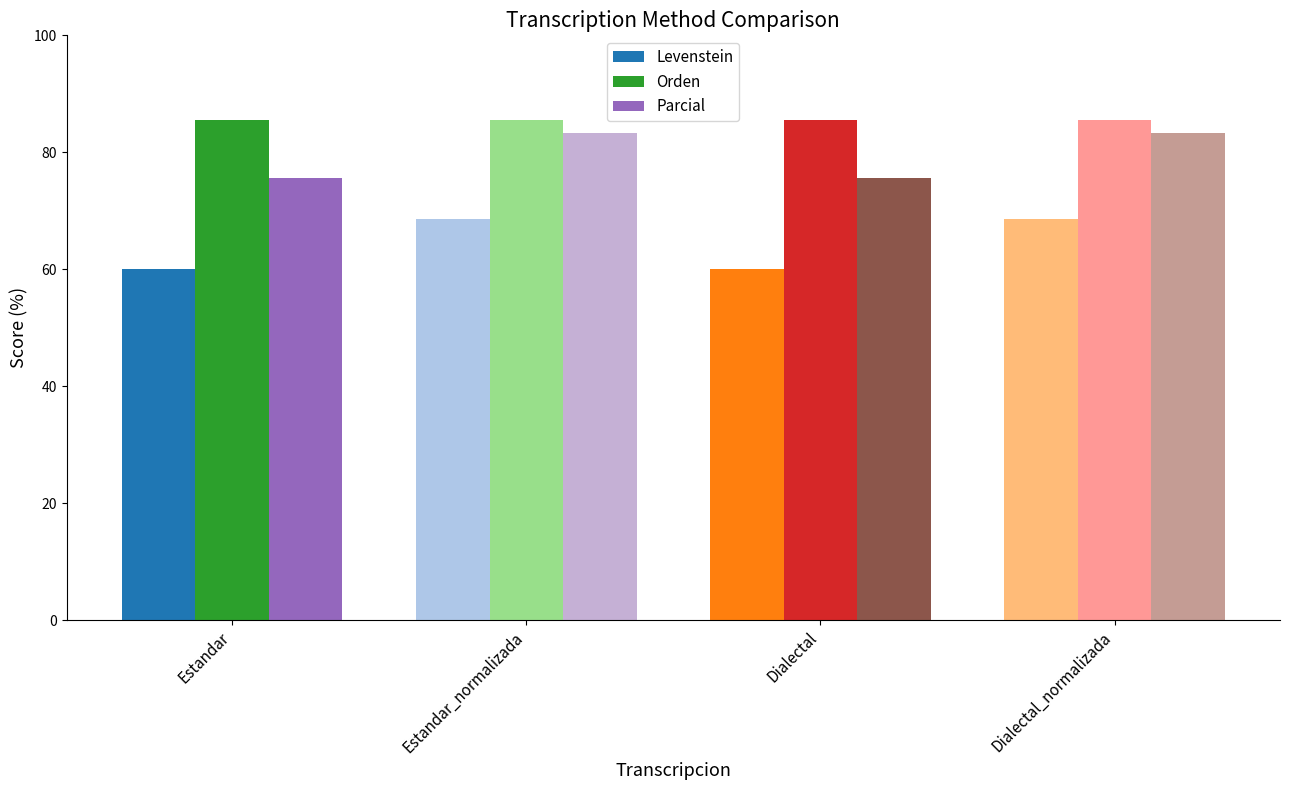

What is the sum of all Orden values?

342.2